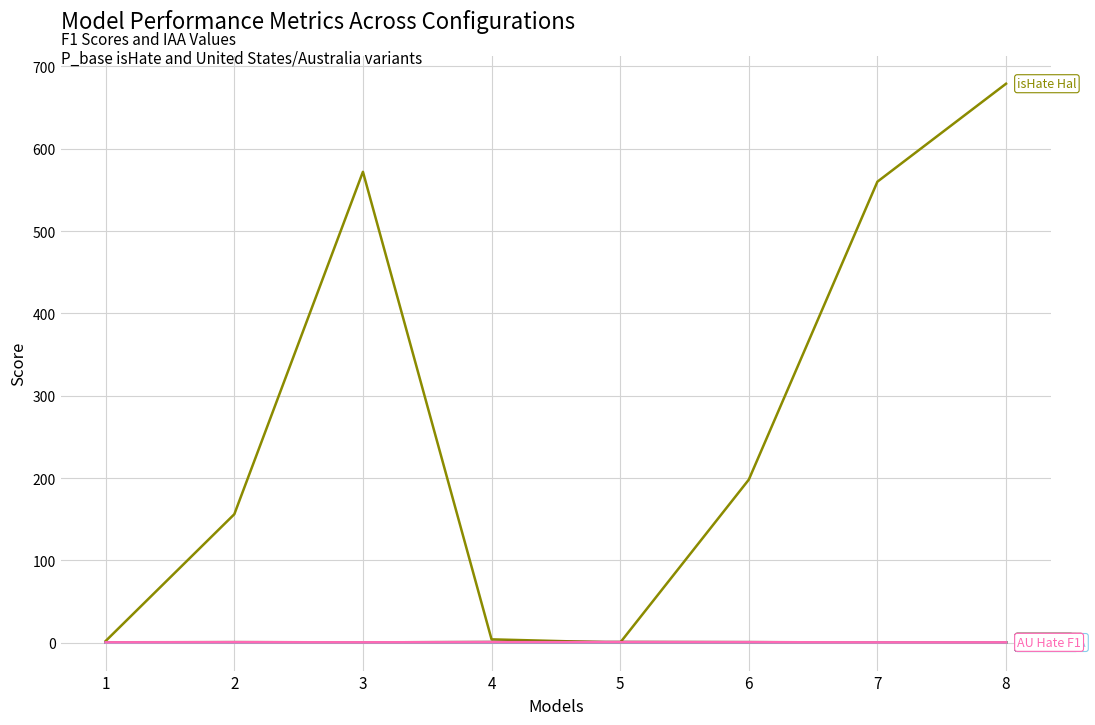

At which category is the sum across all series the highest?

8